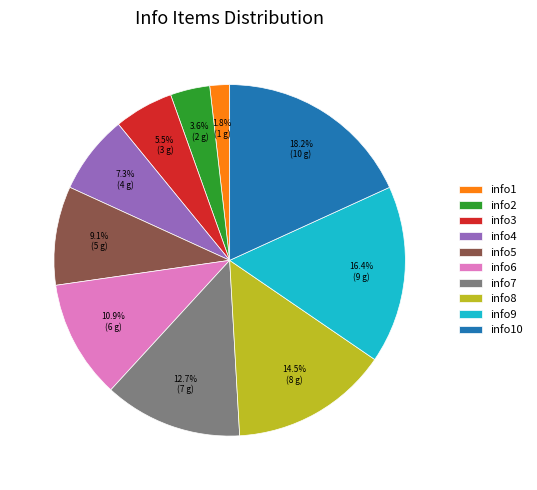

How many slices are in this pie chart?

10